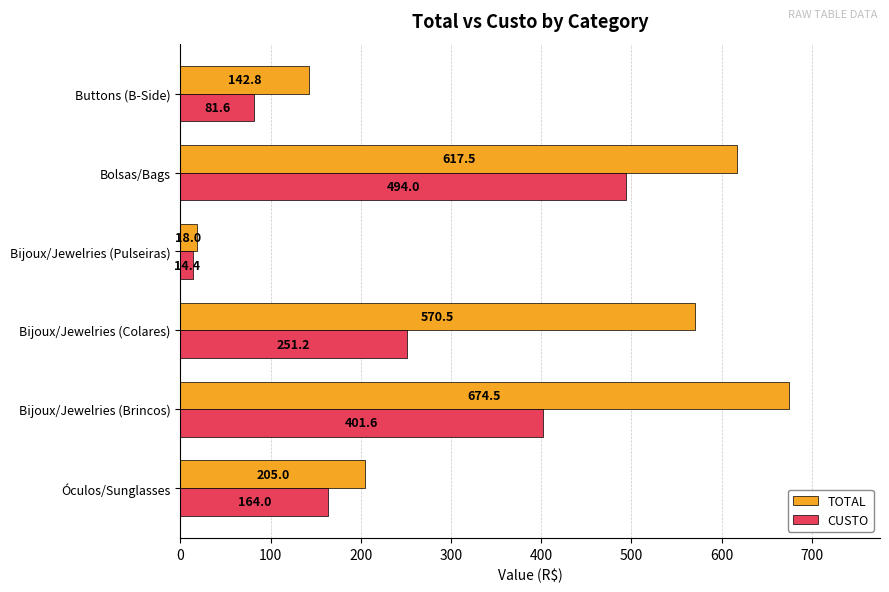

At which category does the chart reach its minimum across all series?

Bijoux/Jewelries (Pulseiras)